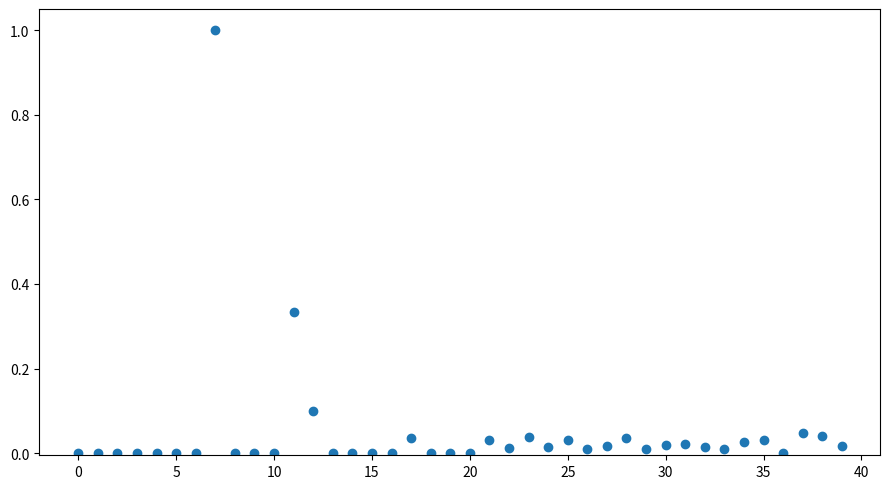

What is the range of Y values (max minus min)?

1.0